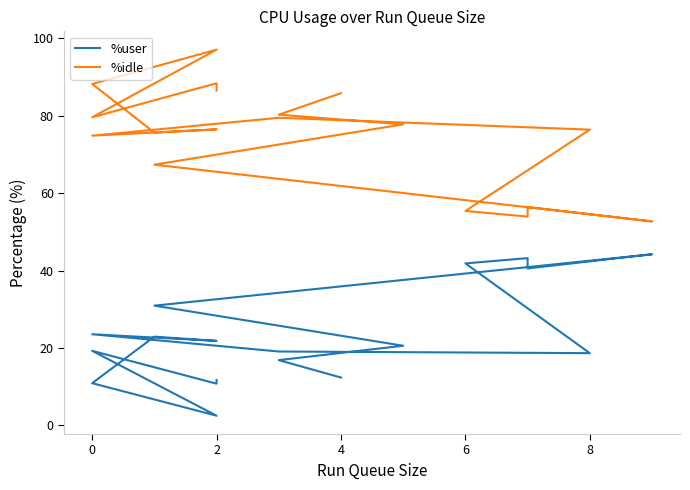

True or false: %idle has a value of 35.0 at 0.

False